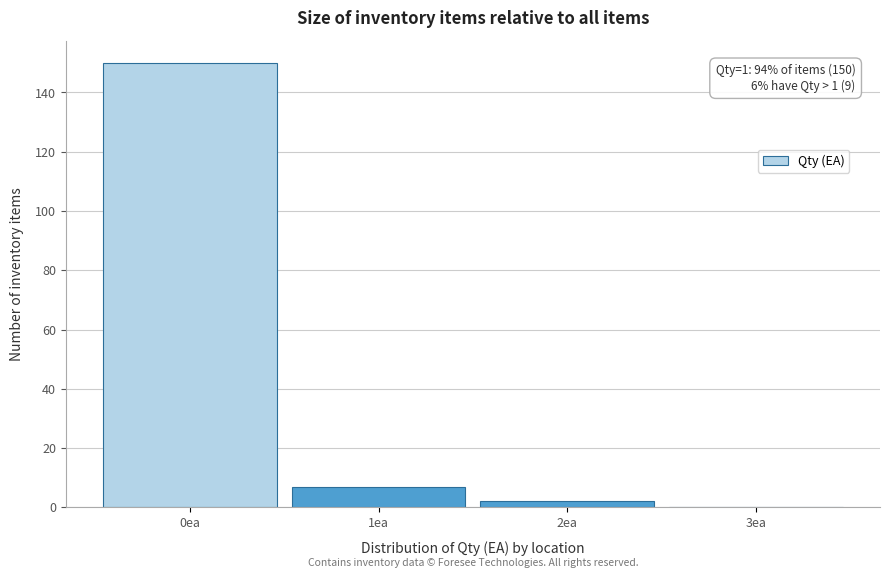

Reading left to right, transcribe all the data shown in this chart.

0ea=150	1ea=7	2ea=2	3ea=0